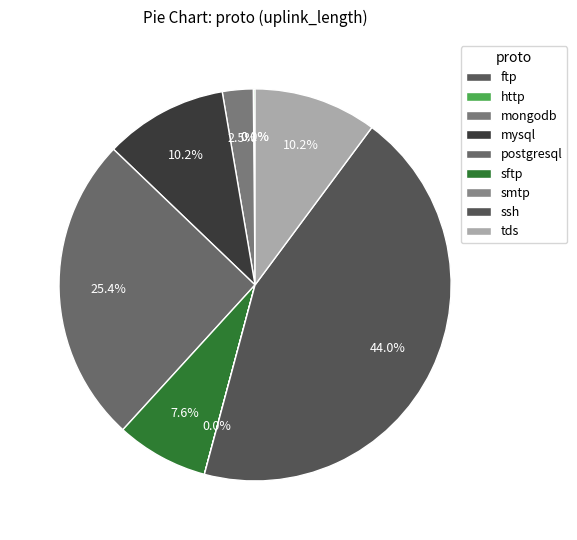

Combined, what portion of the pie is sftp and tds?

17.8%